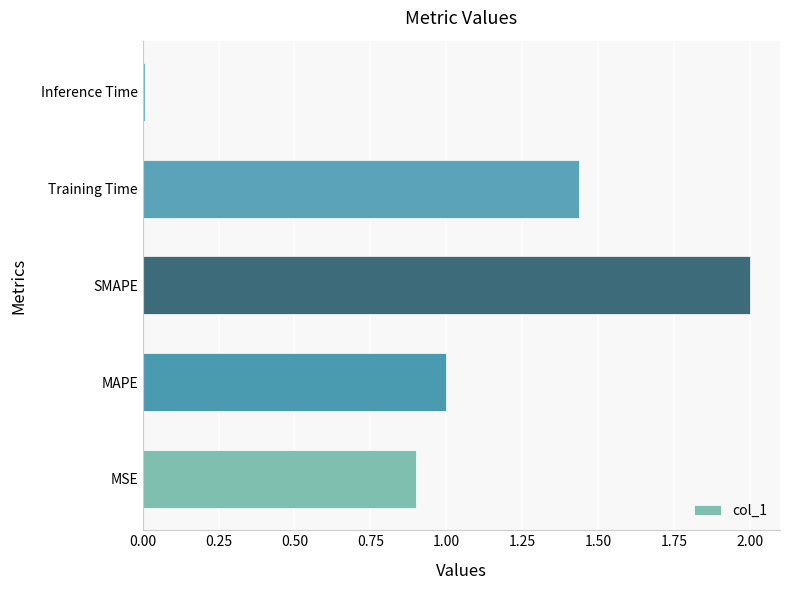

What is the maximum value shown in the chart?

2.0